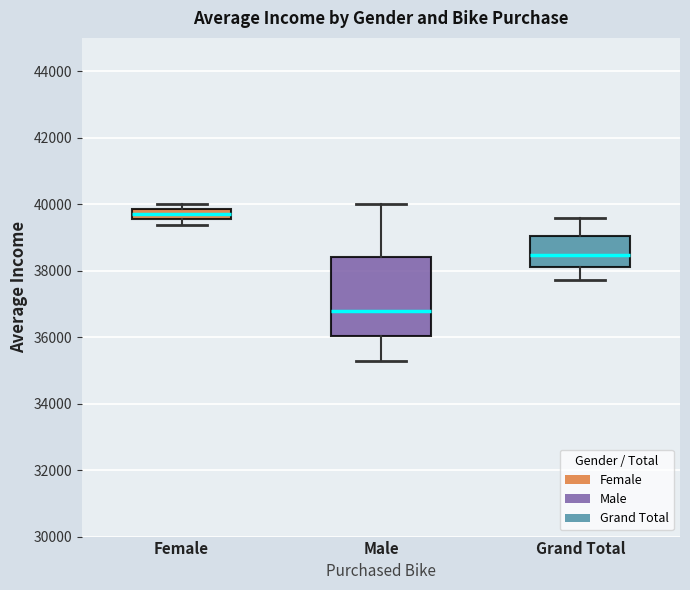

Which box is the tallest, from its lower edge to its upper edge?

Male